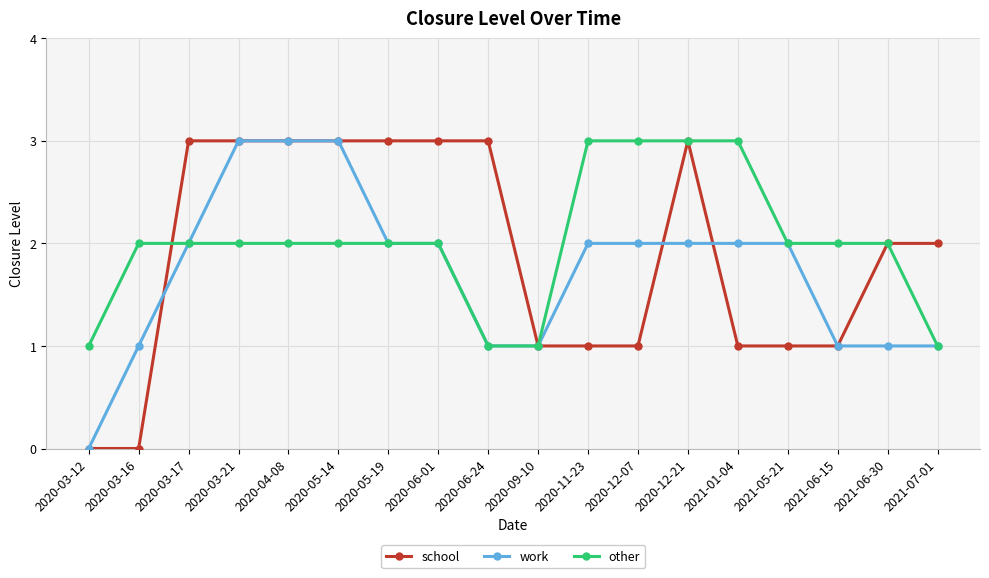

Does the chart display data point markers on the line(s)?

Yes